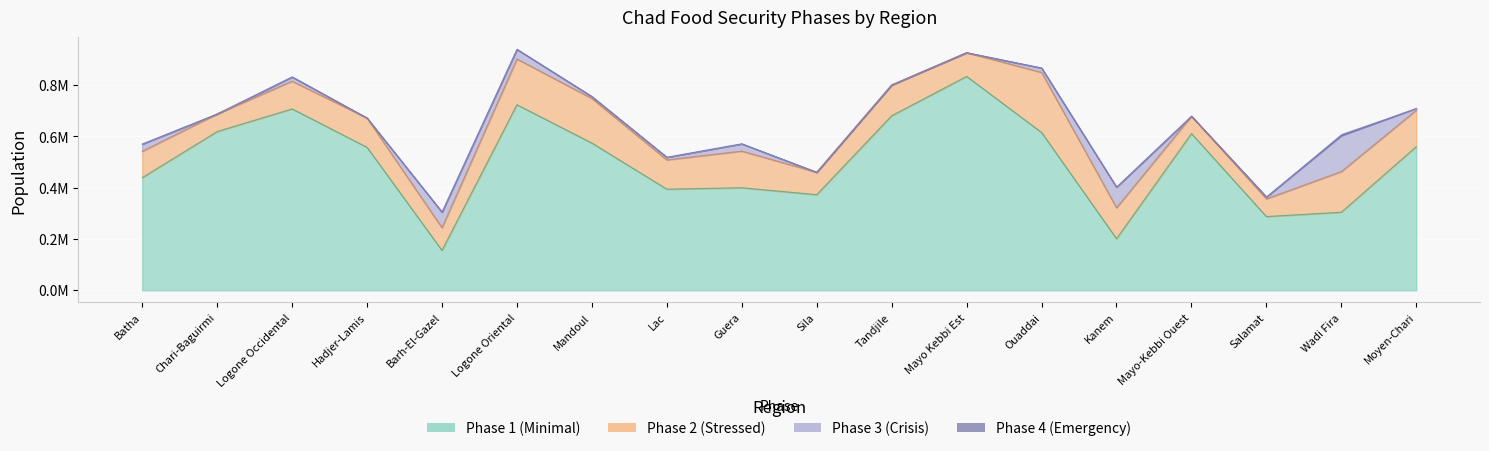

The phase2 series shows 123552.3 at Sila. True or false?

False